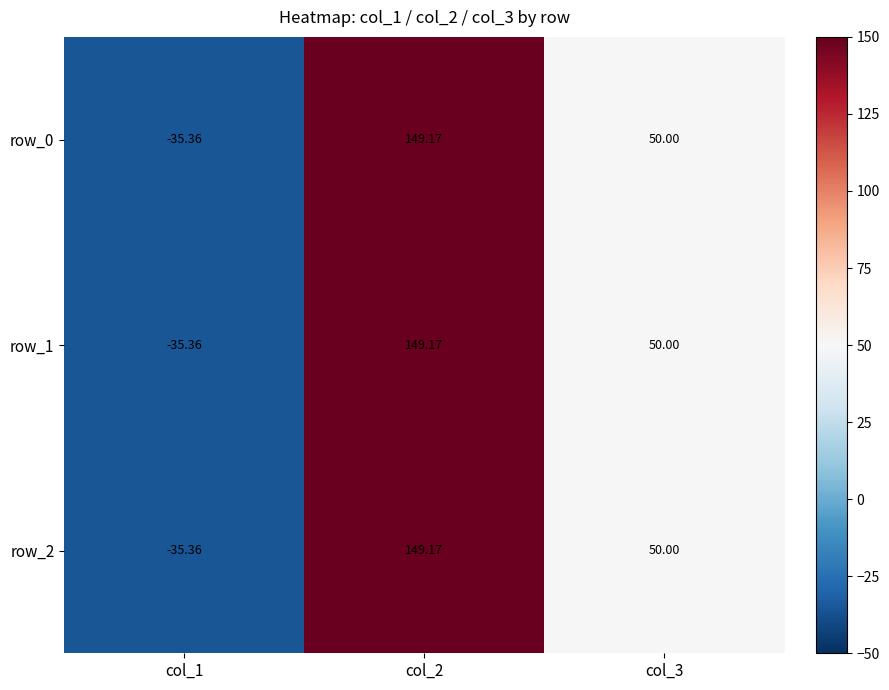

Reading left to right, what are all the values shown in this chart?

row_0: col_1=-35.4	col_2=149.2	col_3=50.0
row_1: col_1=-35.4	col_2=149.2	col_3=50.0
row_2: col_1=-35.4	col_2=149.2	col_3=50.0